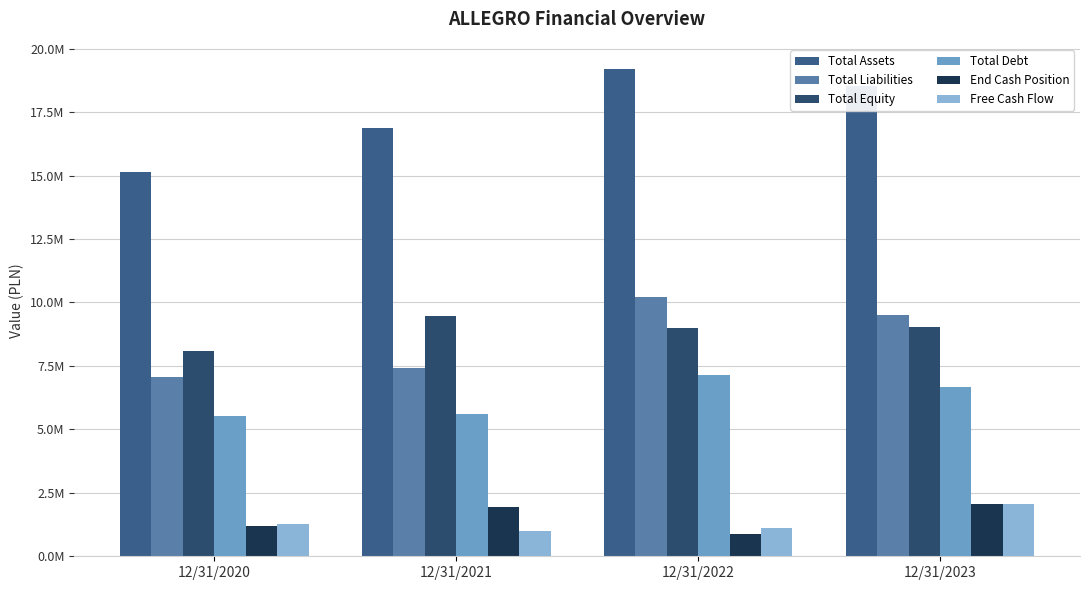

At which category is the sum across all series the highest?

12/31/2023